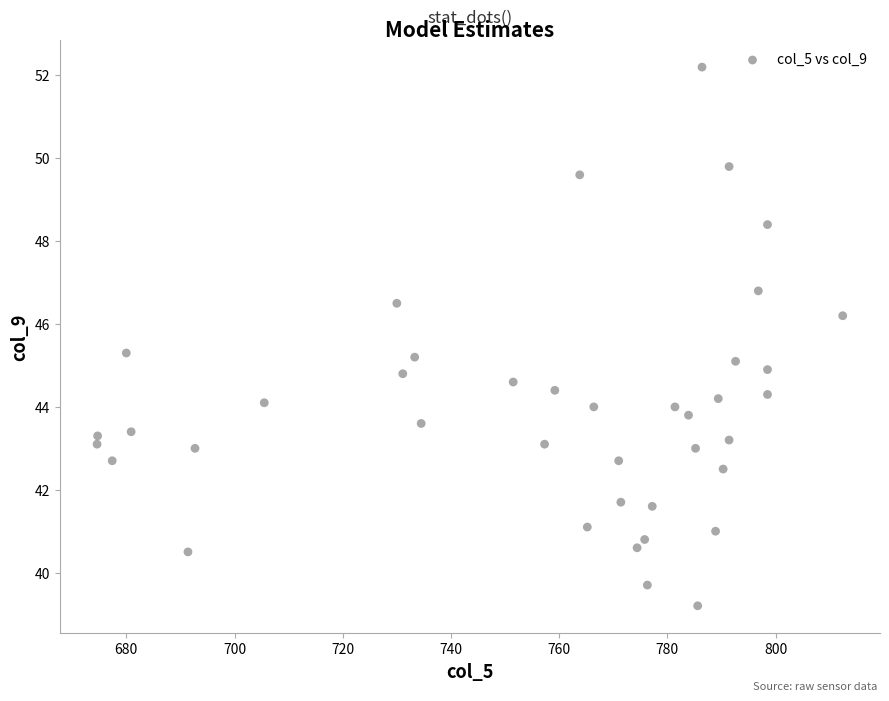

What is the range of Y values (max minus min)?

13.0